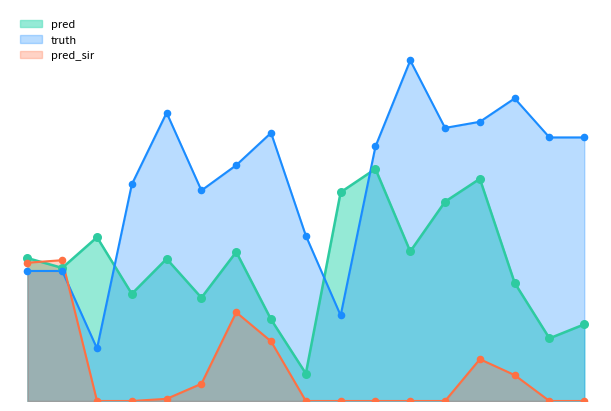

At which category is the sum across all series the highest?

2021-10-16